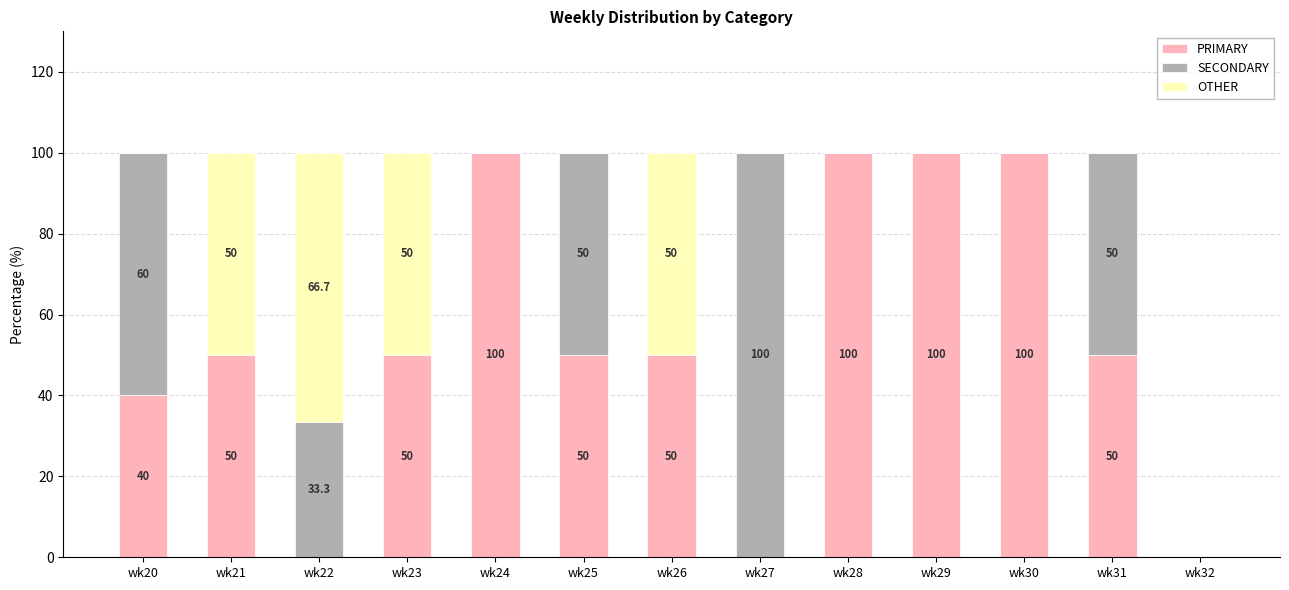

What is the total value across all series at wk28?

100.0